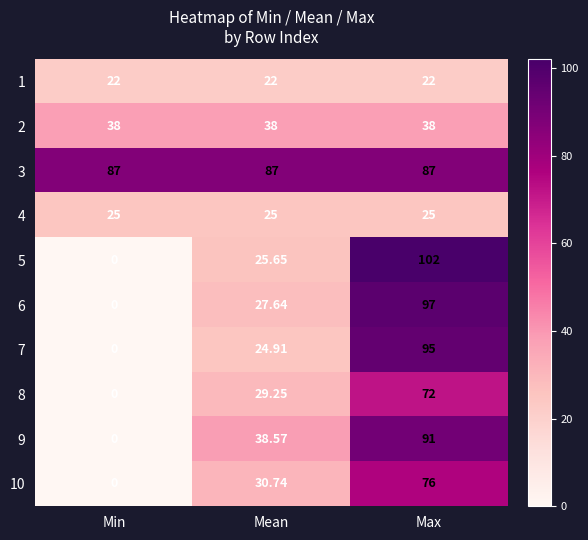

Which series has the widest spread of values?

5